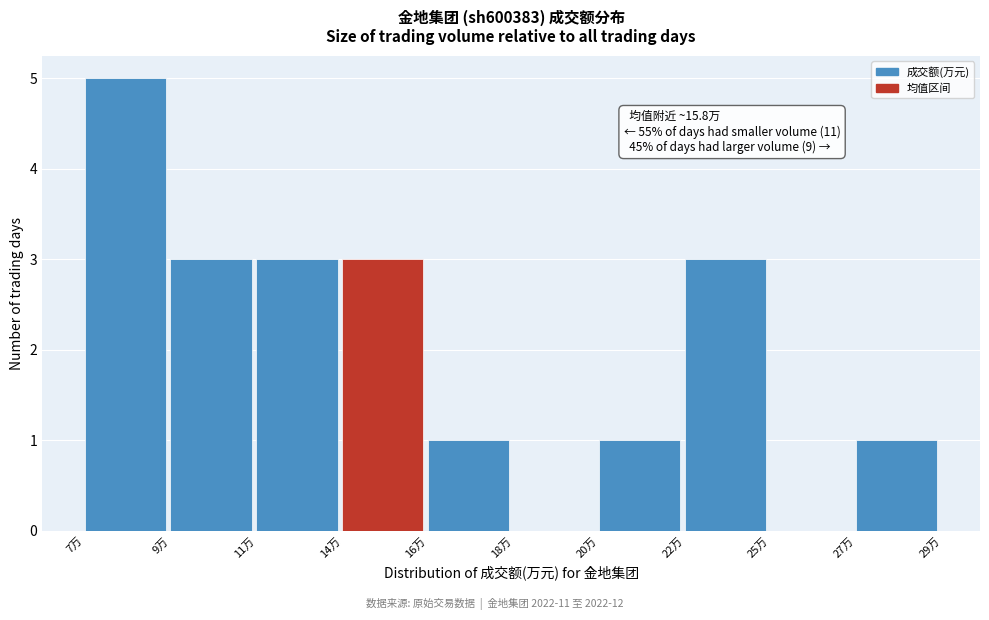

Reading right to left, extract all data points from this chart.

27万=1	25万=0	22万=3	20万=1	18万=0	16万=1	14万=3	11万=3	9万=3	7万=5